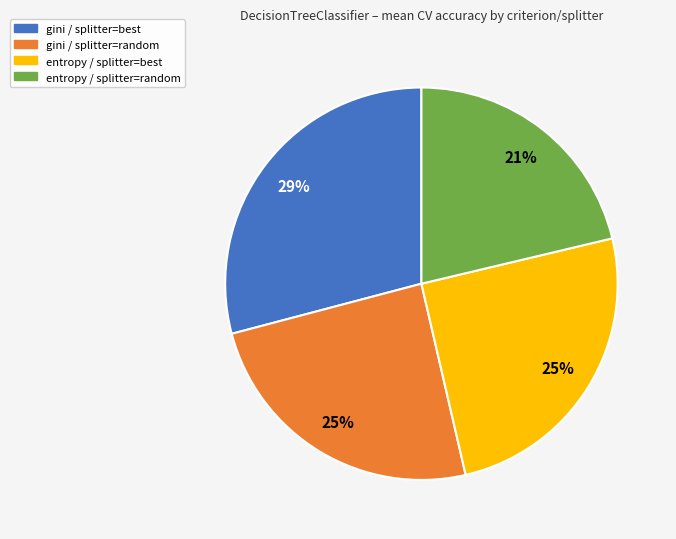

How many slices are in this pie chart?

4